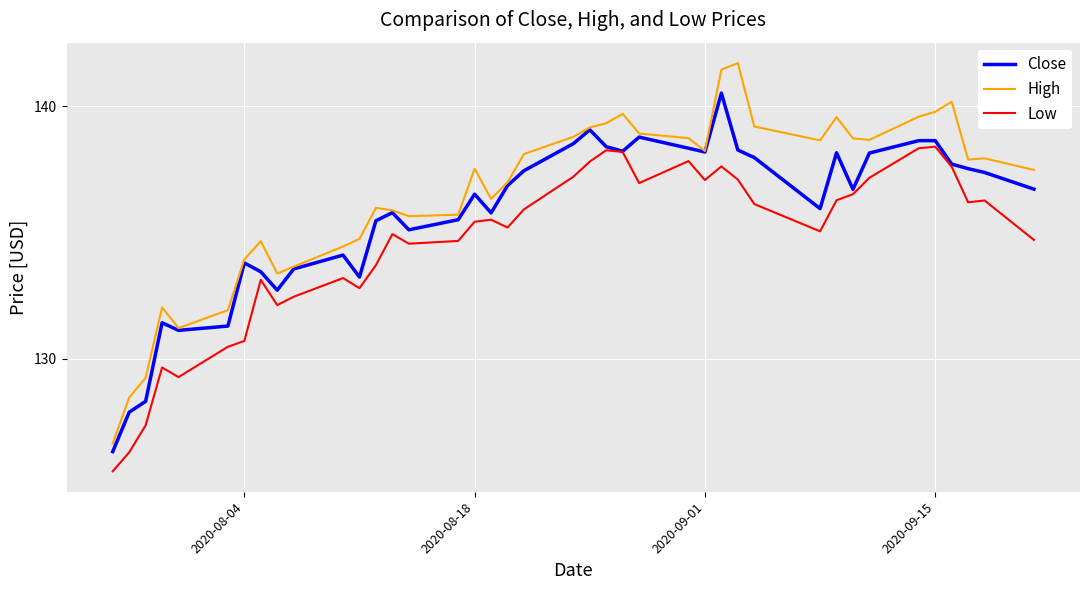

Which series has the largest range (max minus min)?

High